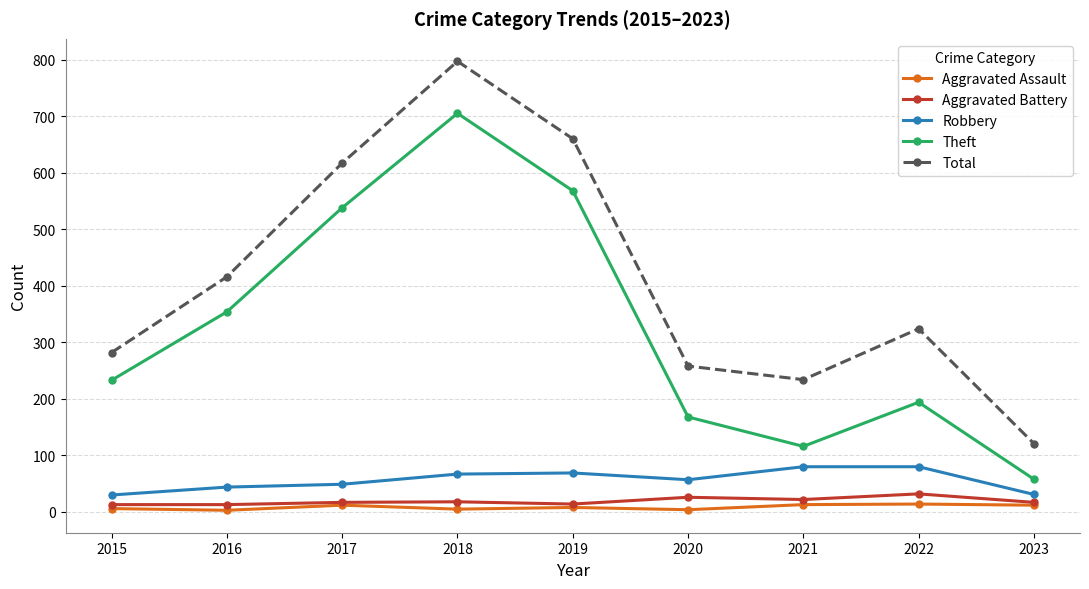

At which category does Theft reach its first local peak?

2018